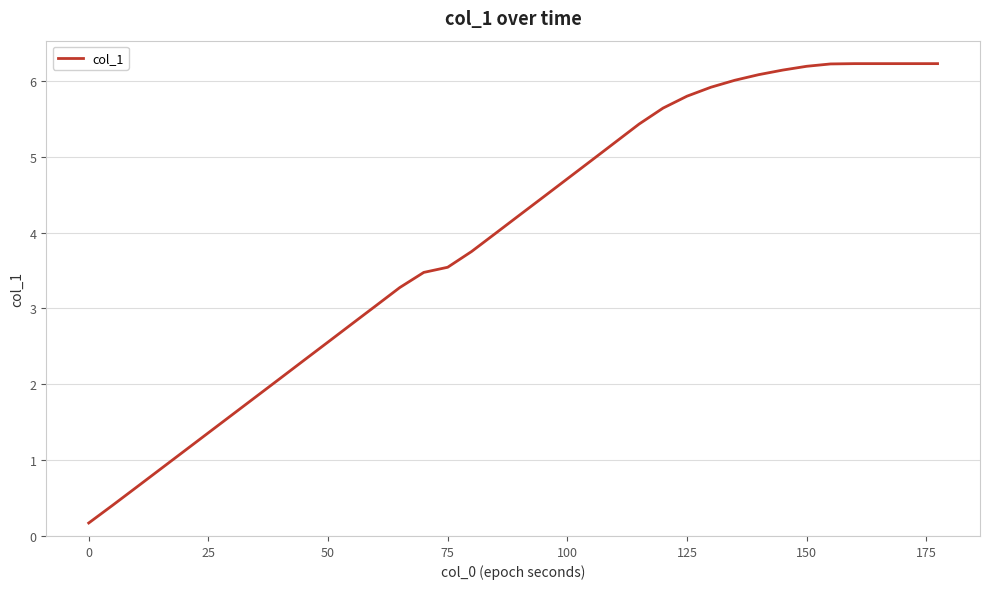

What is the greatest value displayed?

6.2